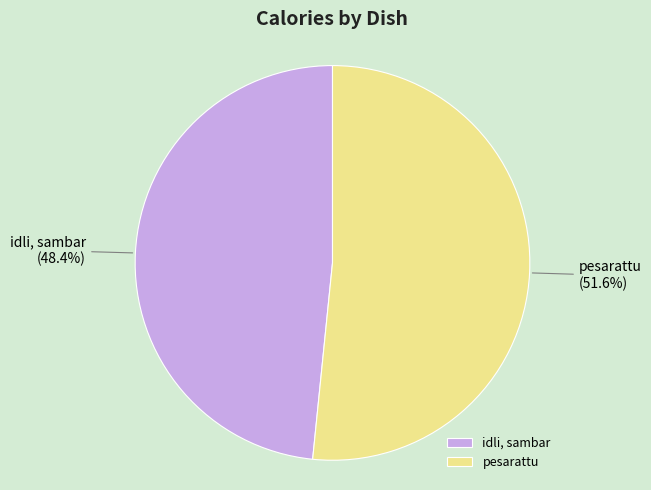

To the nearest percent, what percentage of the pie is idli, sambar?

48%